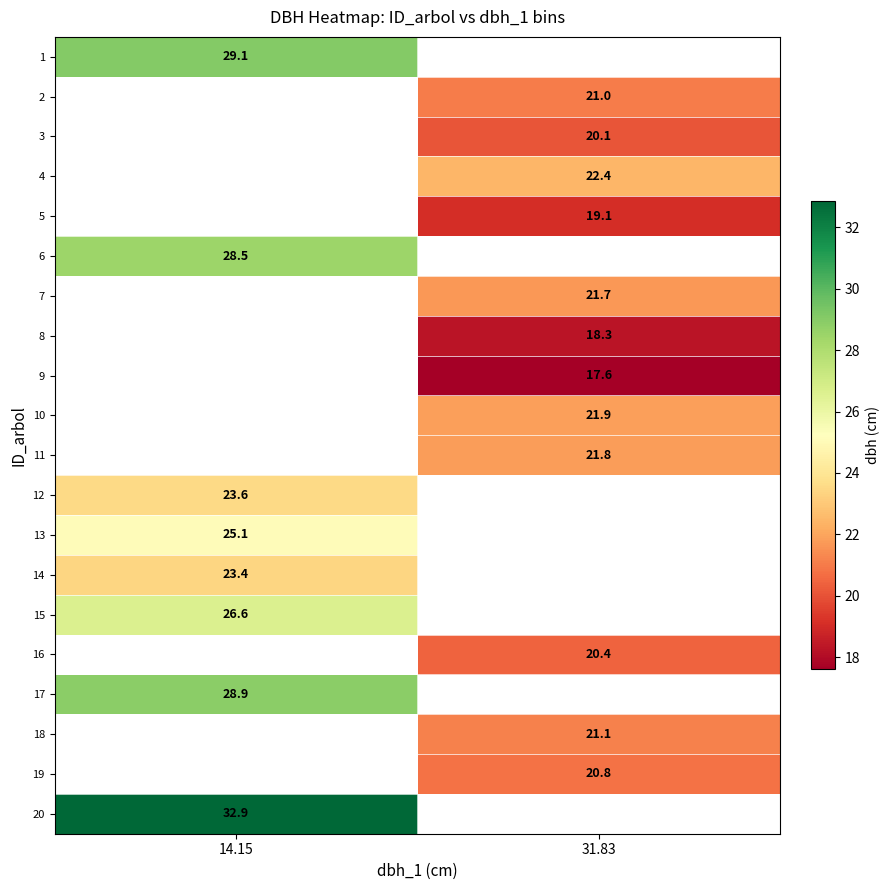

Is the value of 6 at 14.15 greater than the value of 18 at 31.83?

Yes